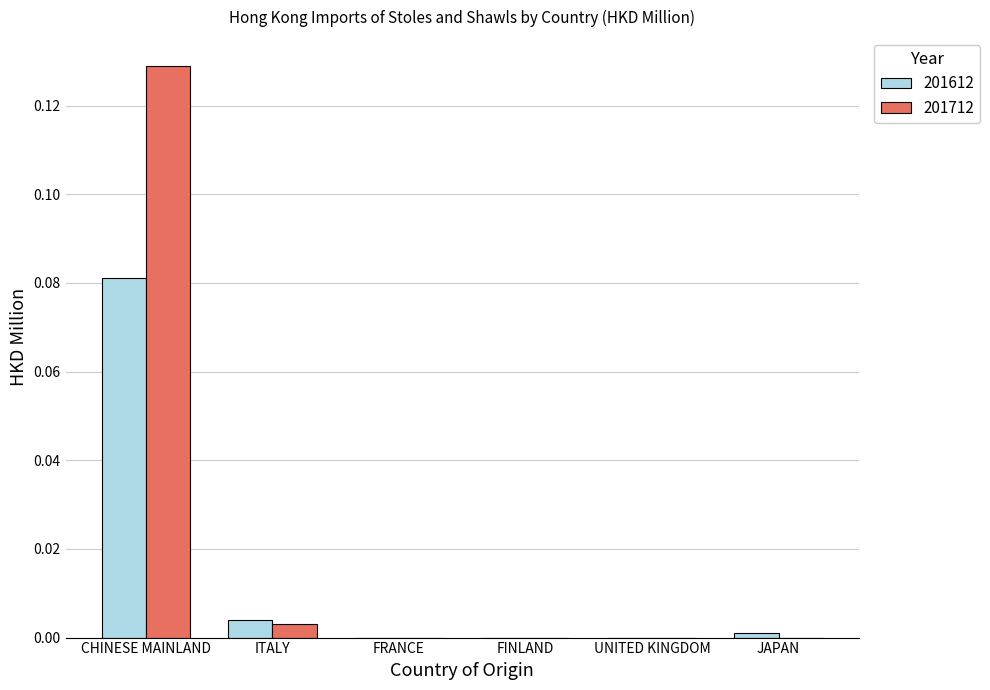

Which series has the largest total across all categories?

201712